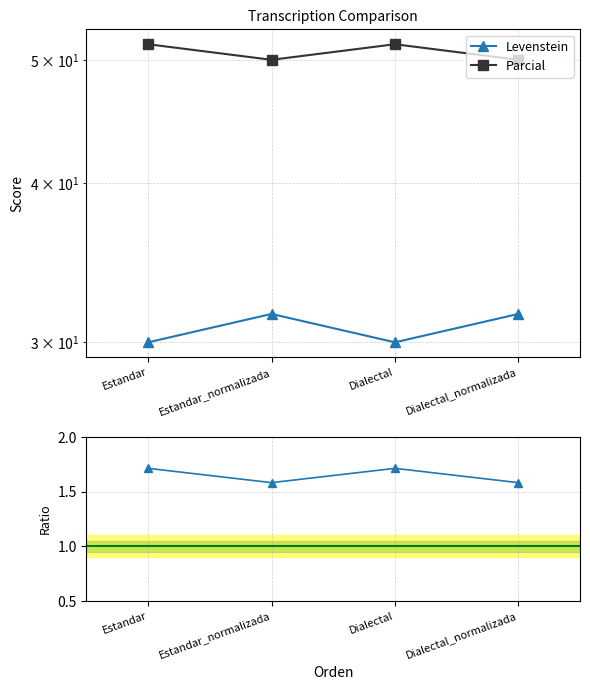

Reading left to right, transcribe all the data shown in this chart.

Levenstein: 30.0	31.6	30.0	31.6
Parcial: 51.4	50.0	51.4	50.0
Parcial / Levenstein: 1.7	1.6	1.7	1.6